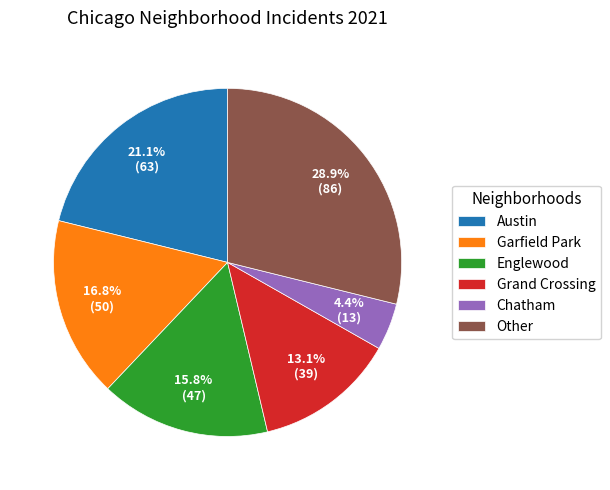

Which category has the smallest portion of the pie?

Chatham